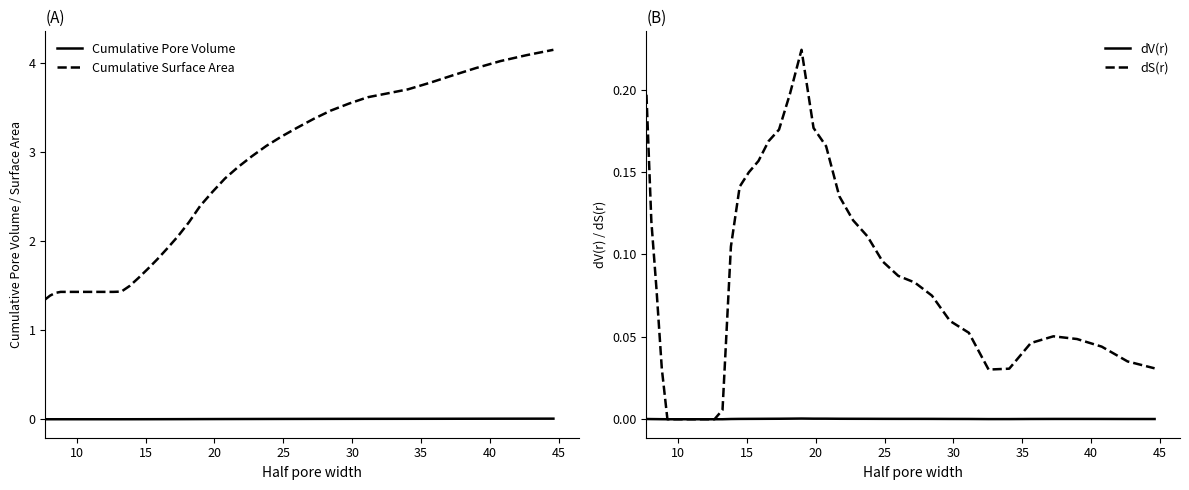

True or false: Cumulative Surface Area and Cumulative Pore Volume cross at least once.

False